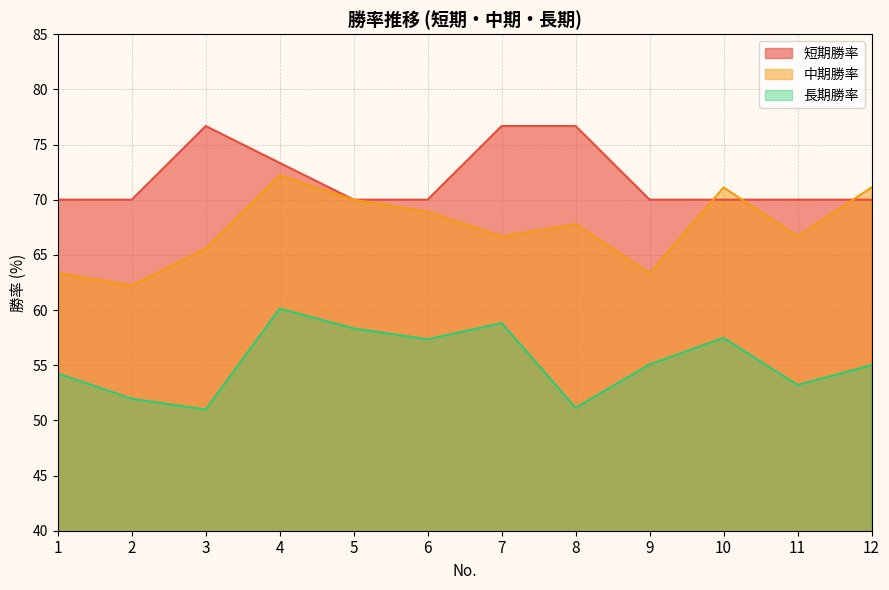

What is the value of the 短期勝率 point at the 7th from the left?

76.7